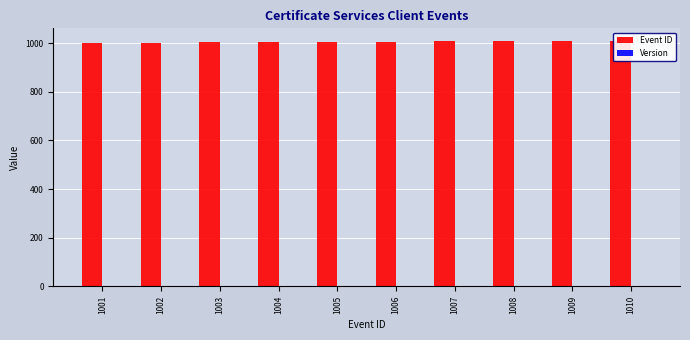

At how many categories does at least one series exceed 667?

10